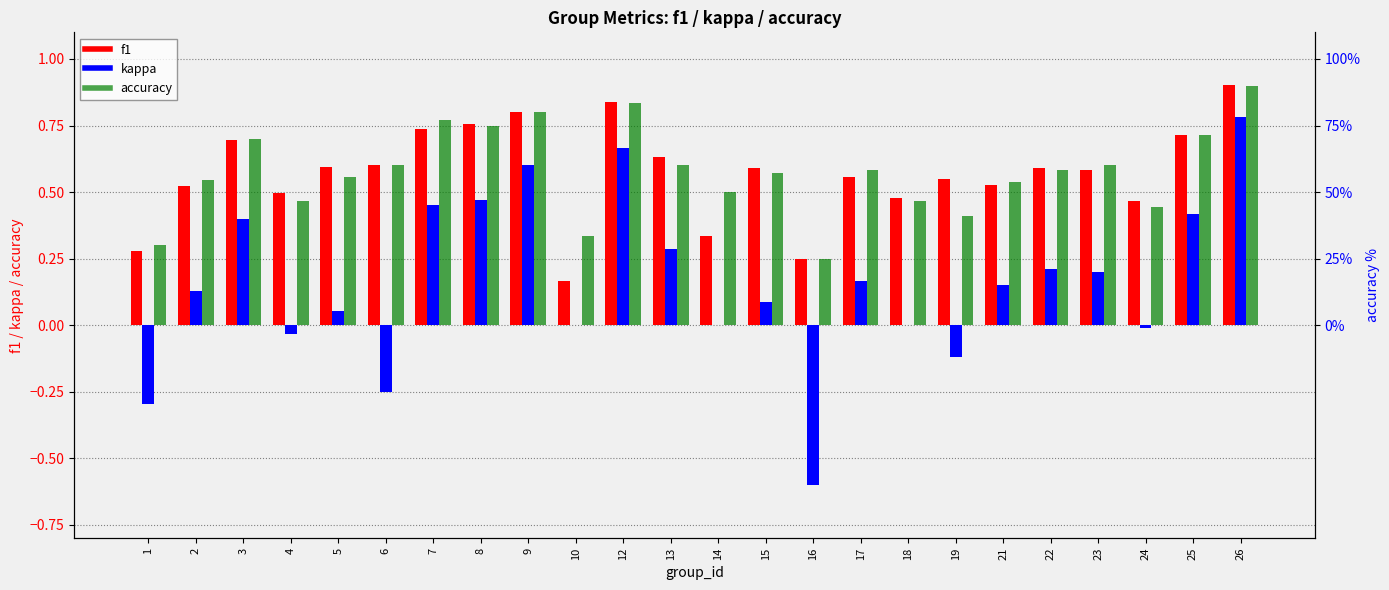

Reading left to right, what are all the values shown in this chart?

f1: 1=0.3	2=0.5	3=0.7	4=0.5	5=0.6	6=0.6	7=0.7	8=0.8	9=0.8	10=0.2	12=0.8	13=0.6	14=0.3	15=0.6	16=0.2	17=0.6	18=0.5	19=0.5	21=0.5	22=0.6	23=0.6	24=0.5	25=0.7	26=0.9
kappa: 1=-0.3	2=0.1	3=0.4	4=-0.0	5=0.1	6=-0.2	7=0.5	8=0.5	9=0.6	10=0.0	12=0.7	13=0.3	14=0.0	15=0.1	16=-0.6	17=0.2	18=0.0	19=-0.1	21=0.2	22=0.2	23=0.2	24=-0.0	25=0.4	26=0.8
accuracy: 1=0.3	2=0.5	3=0.7	4=0.5	5=0.6	6=0.6	7=0.8	8=0.8	9=0.8	10=0.3	12=0.8	13=0.6	14=0.5	15=0.6	16=0.2	17=0.6	18=0.5	19=0.4	21=0.5	22=0.6	23=0.6	24=0.4	25=0.7	26=0.9